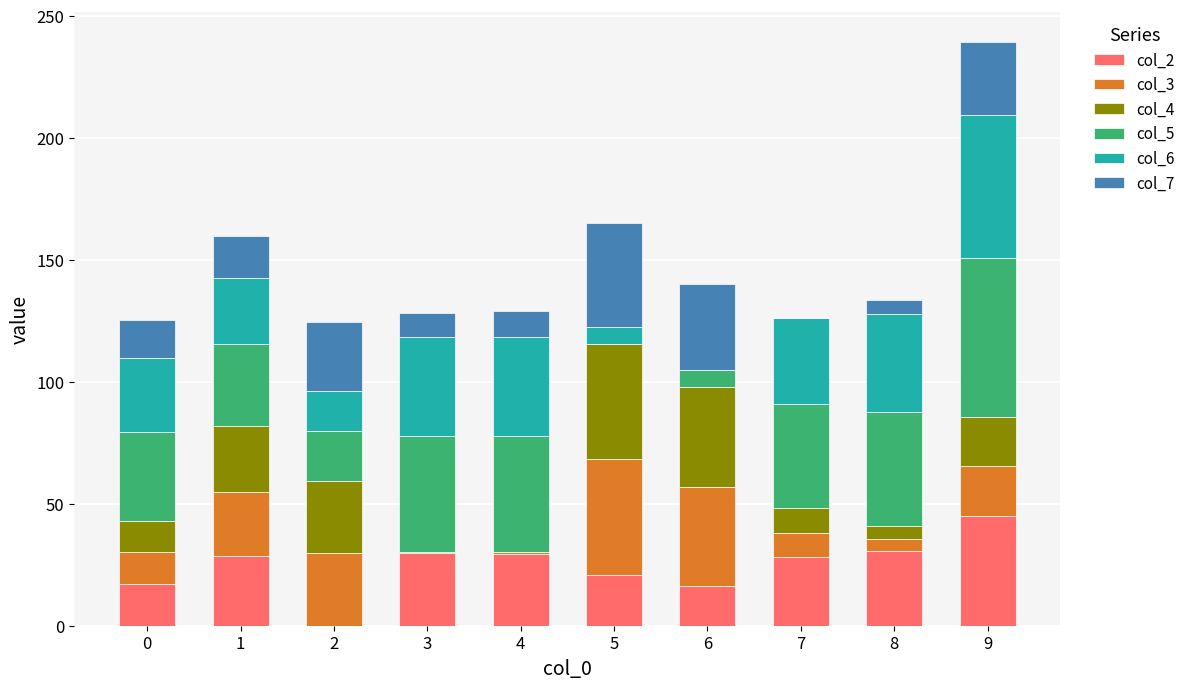

Are the bars horizontal?

No